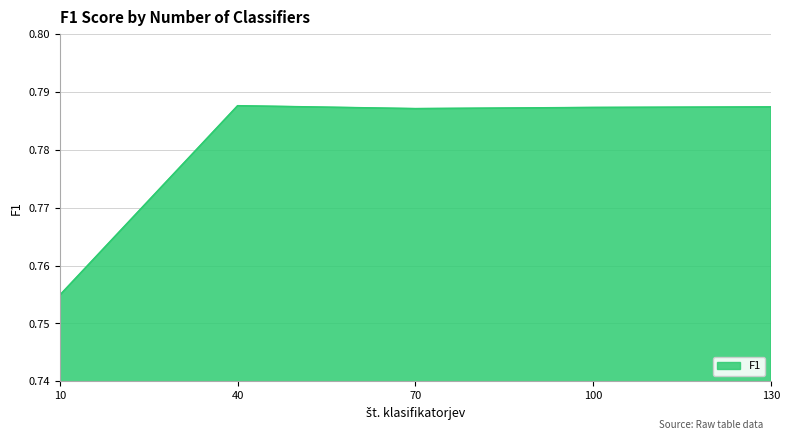

At which label is the value closest to 0?

10